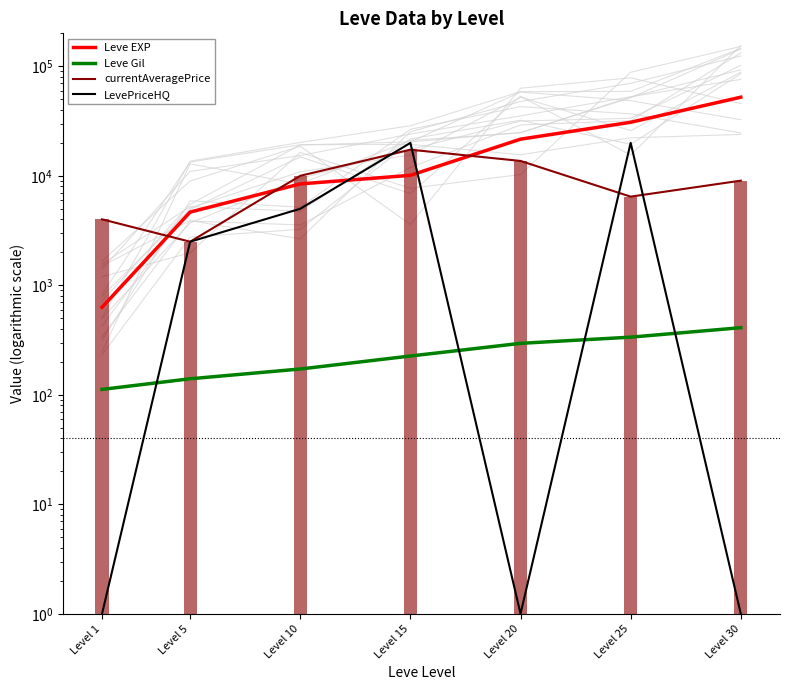

Is it true that LevePriceHQ equals 5000 at Level 10?

True